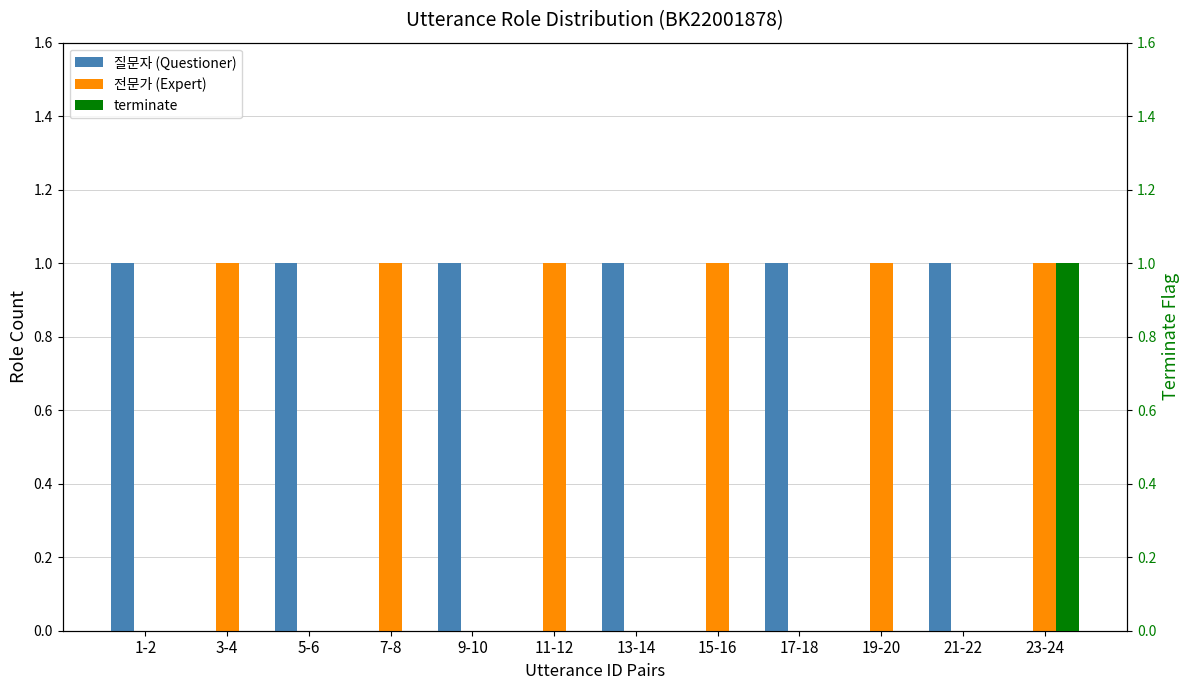

Reading right to left, what are all the values shown in this chart?

질문자 (Questioner): 0	1	0	1	0	1	0	1	0	1	0	1
전문가 (Expert): 1	0	1	0	1	0	1	0	1	0	1	0
terminate: 1	0	0	0	0	0	0	0	0	0	0	0